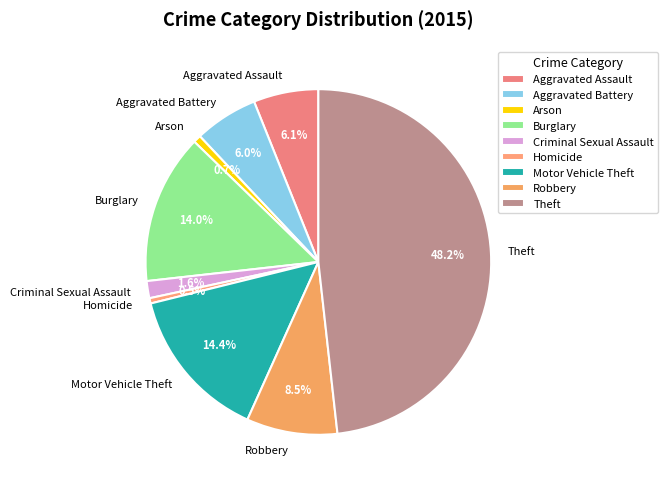

Does Arson represent more than half of the total?

No